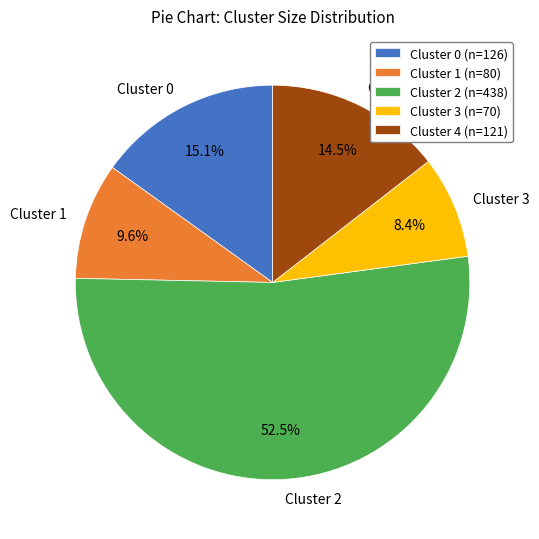

What is the total percentage of Cluster 0 and Cluster 1?

24.7%